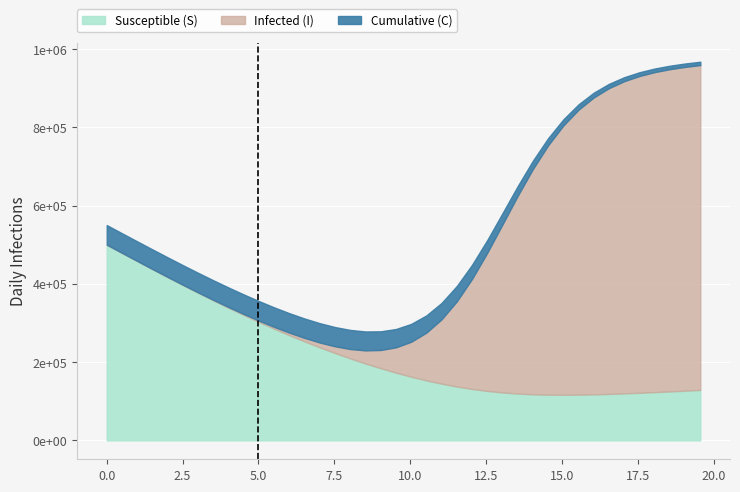

True or false: Infected (I) and Susceptible (S) intersect in this chart.

True